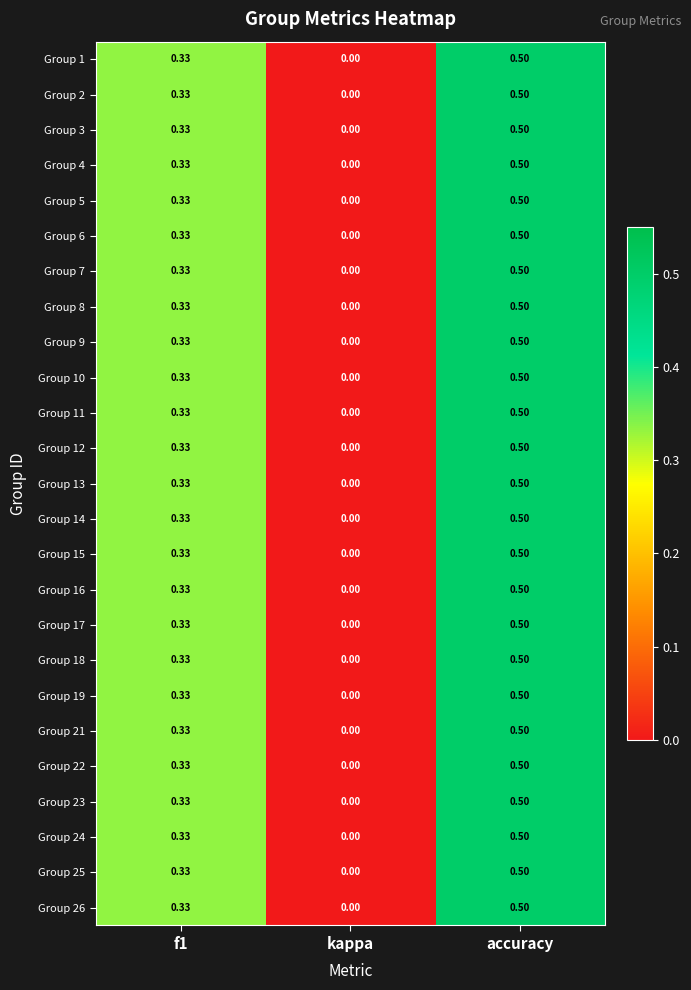

At which category is the sum across all series the highest?

accuracy